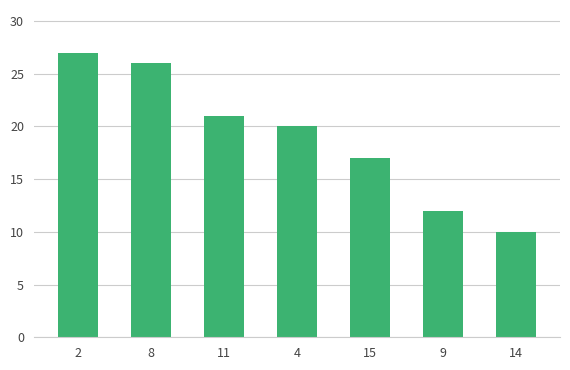

What is the smallest value displayed?

10